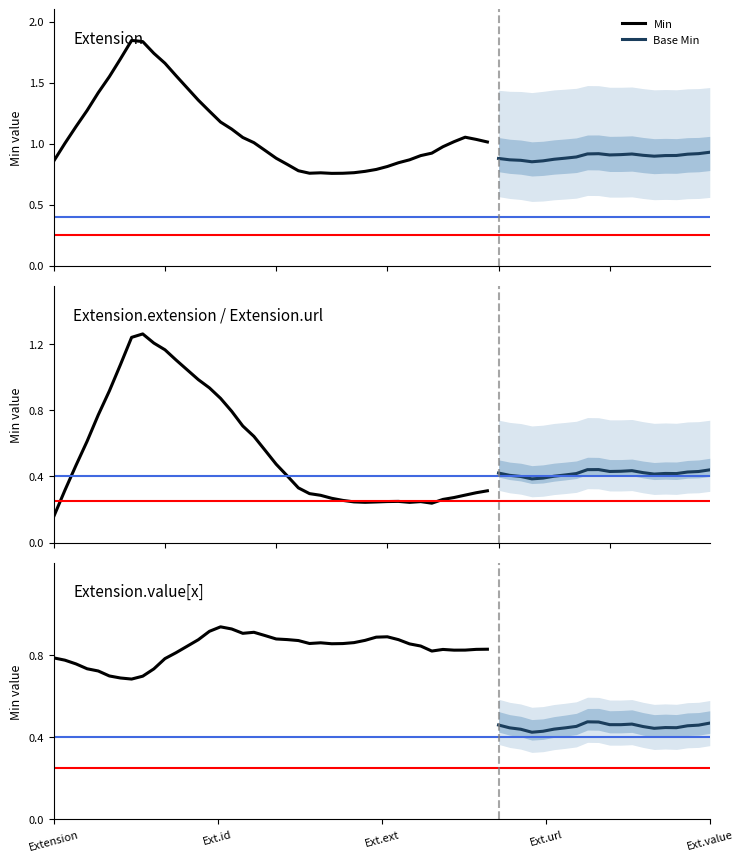

What is the maximum value for Extension.url?

1